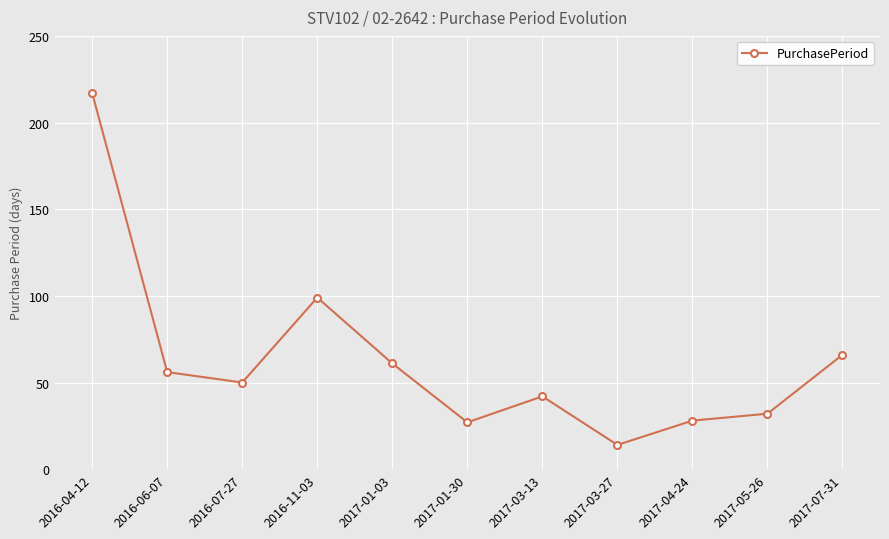

True or false: there are more than 1 points higher than both neighbors.

True